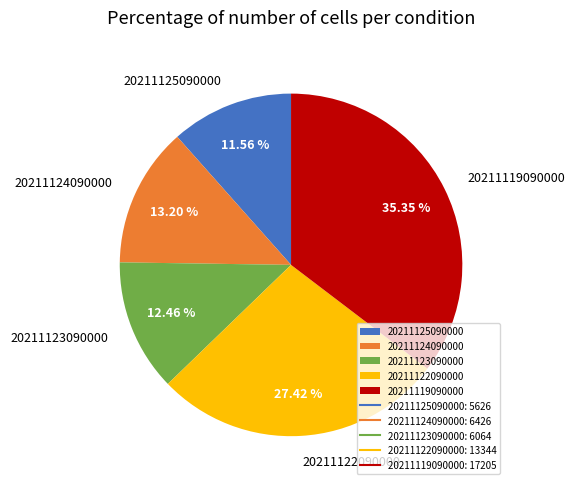

Does any single category account for the majority?

No